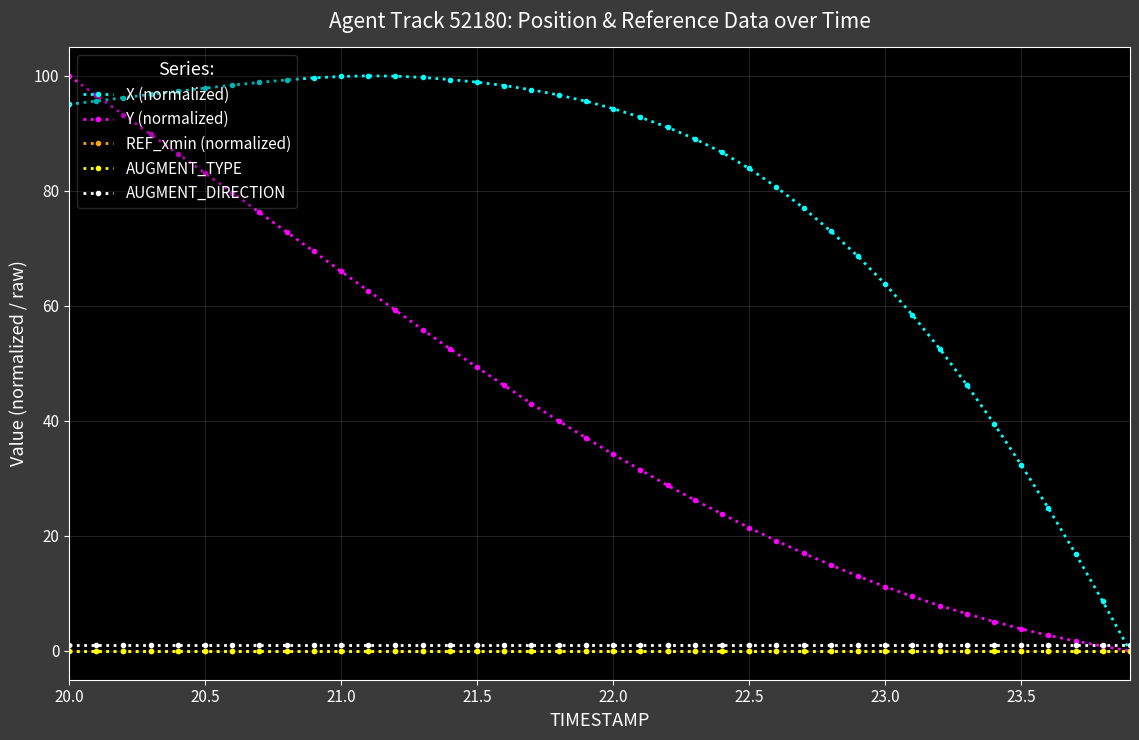

True or false: AUGMENT_DIRECTION has more than 2 points higher than both neighbors.

False